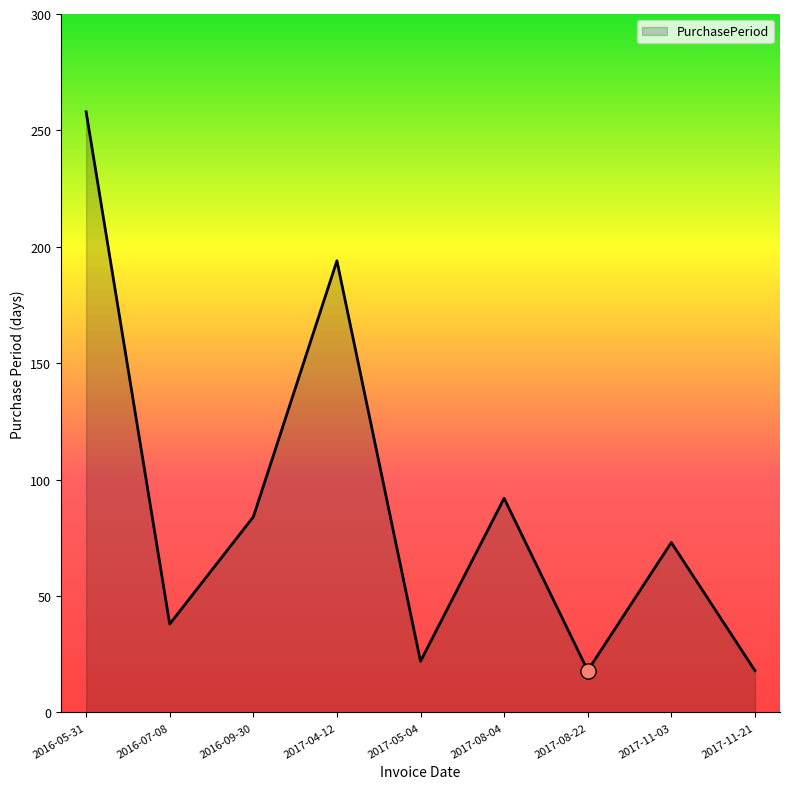

What is the change in value from 2016-07-08 to 2017-04-12?

+156